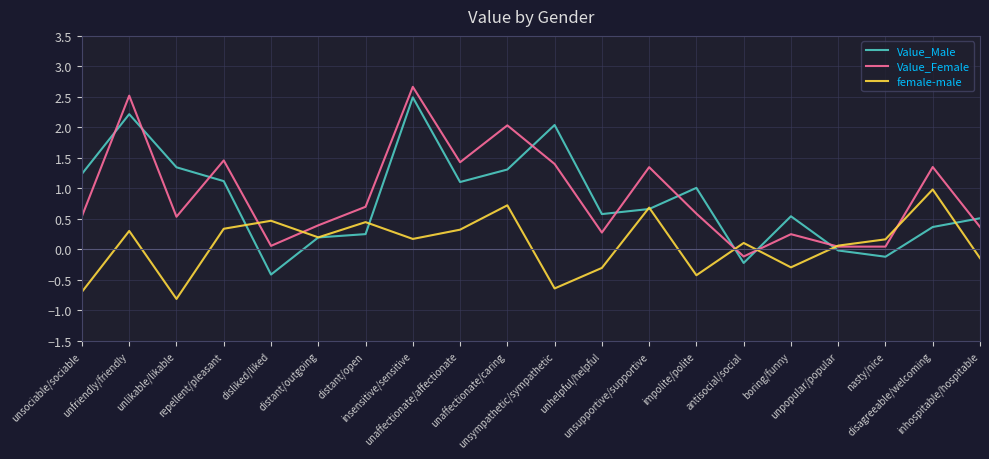

Where is the first local minimum for female-male?

unlikable/likable